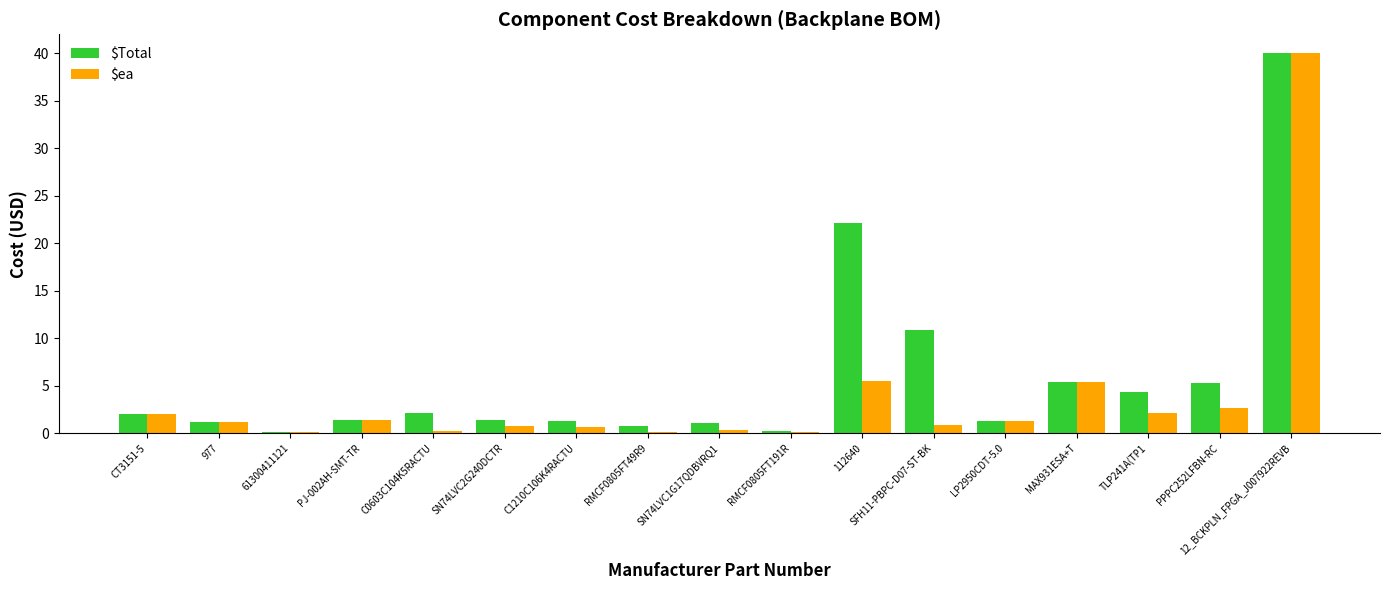

Which category has the highest value in the $Total series?

12_BCKPLN_FPGA_J007922REVB